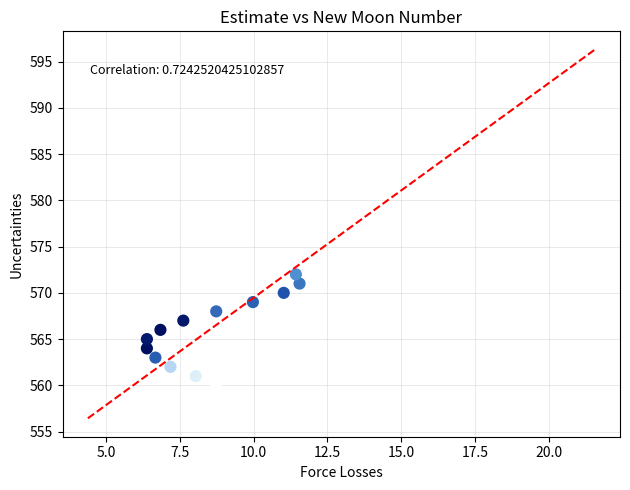

What is the range of Y values (max minus min)?

12